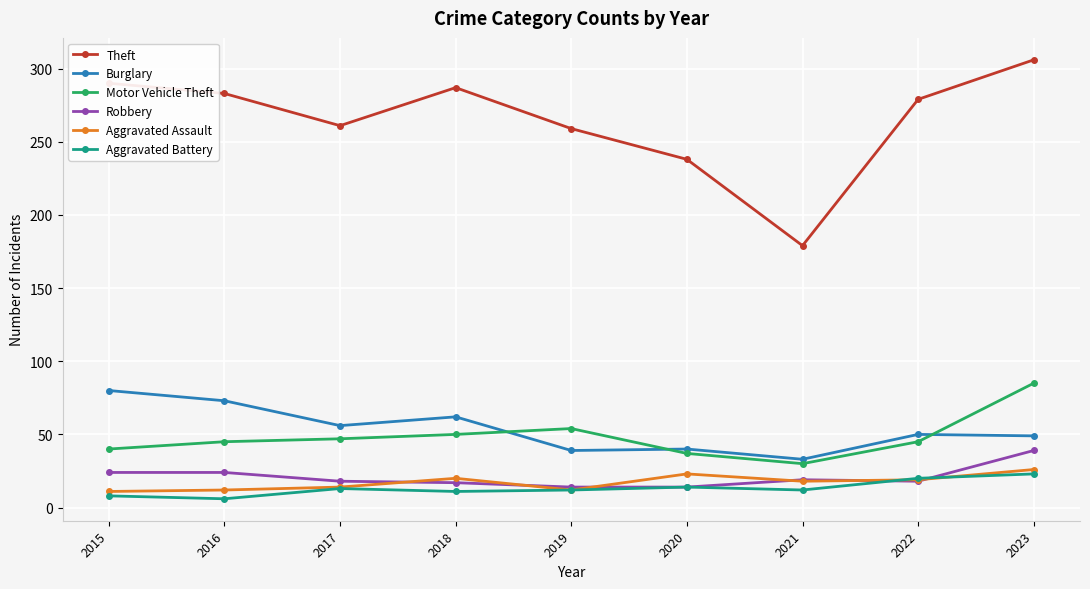

Which series has the widest spread of values?

Theft